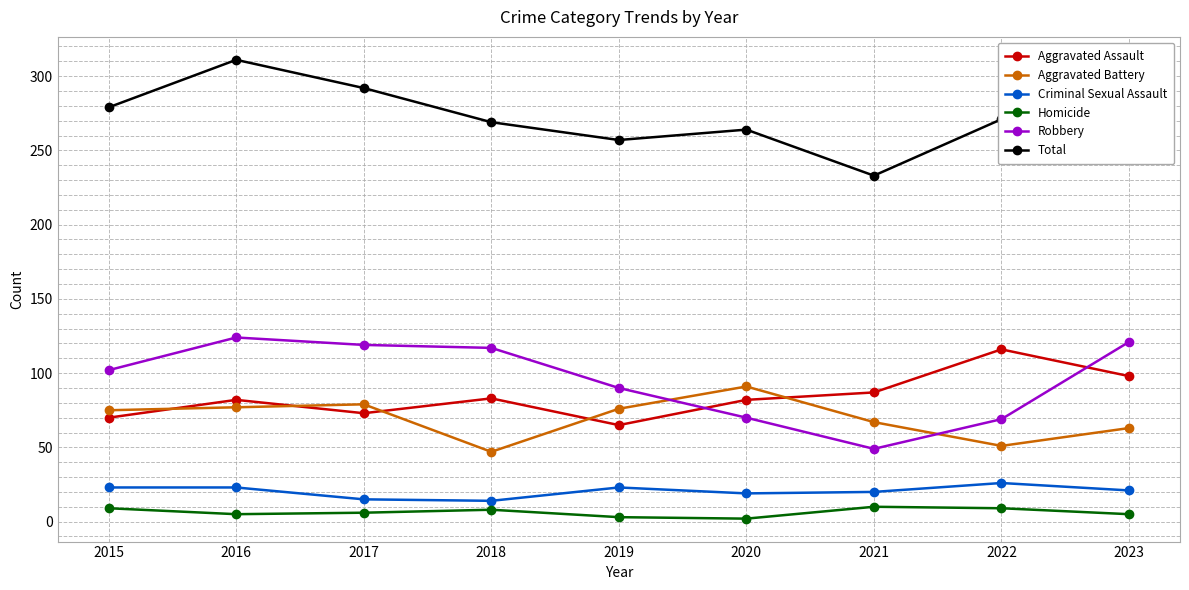

What are all the series names shown in the legend?

Aggravated Assault, Aggravated Battery, Criminal Sexual Assault, Homicide, Robbery, Total